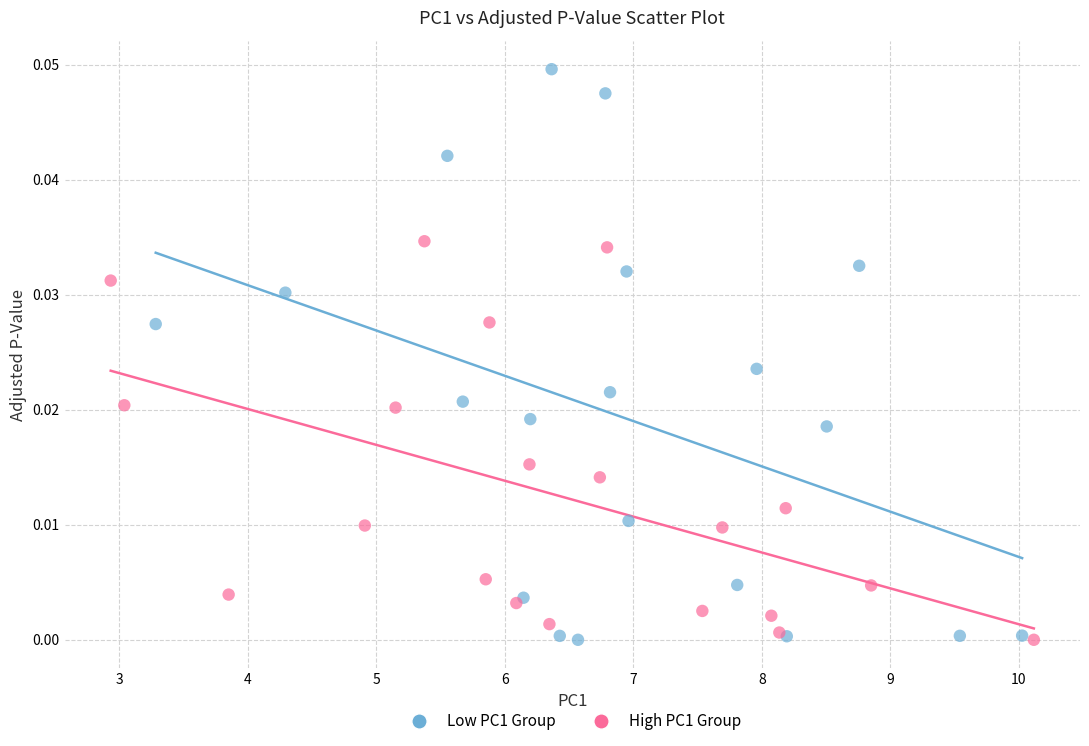

Which series has the largest Y range (max minus min)?

Low PC1 Group